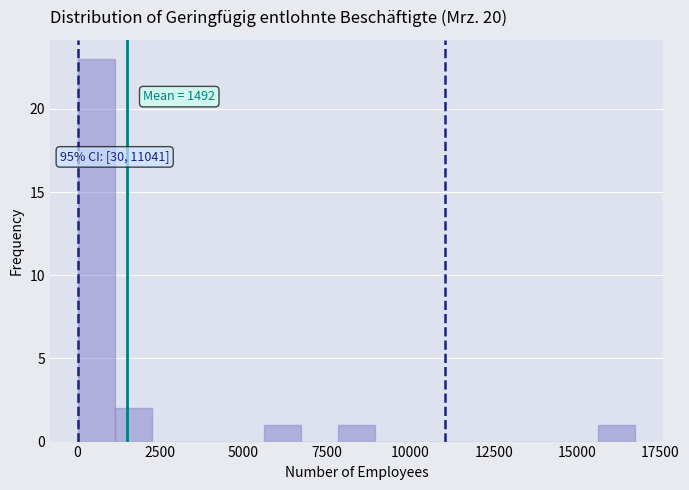

Around what value on the x-axis is the tallest bar? Give the approximate position of its centre, as read against the axis.

500